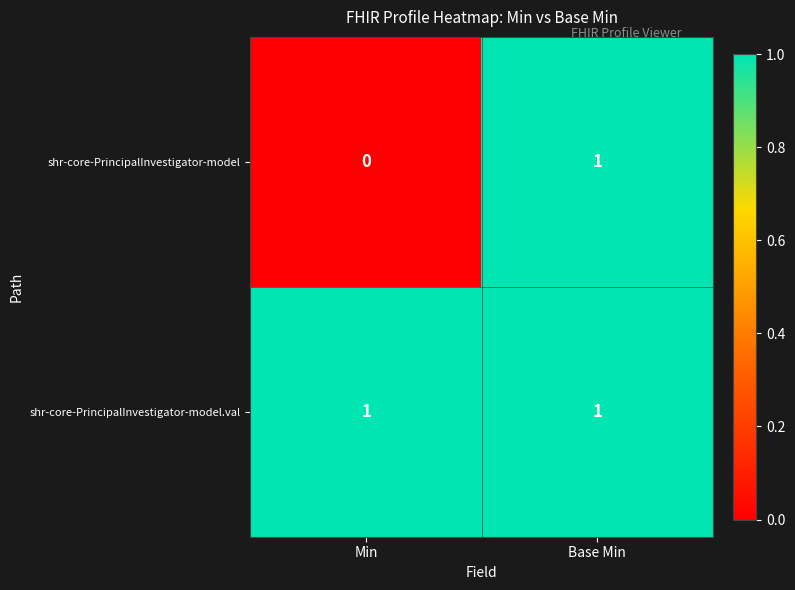

At which category does the chart reach its minimum across all series?

Min